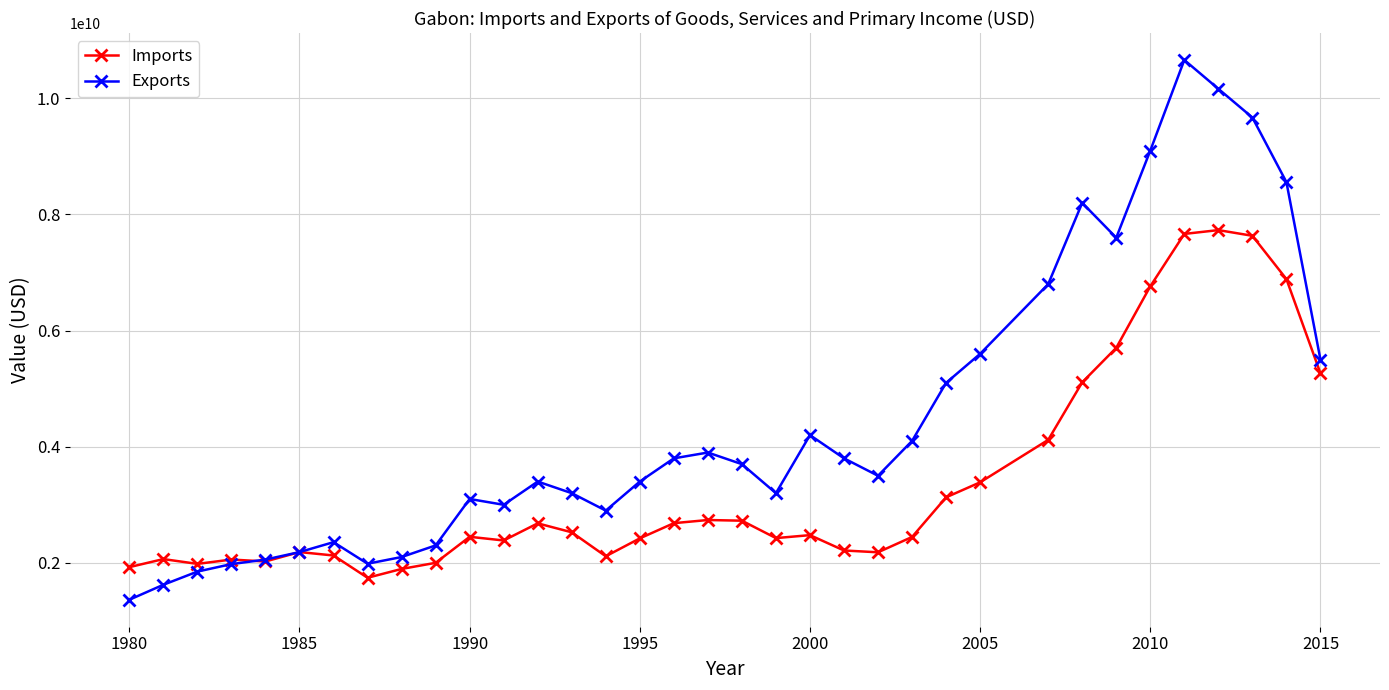

How many series are shown in this chart?

2